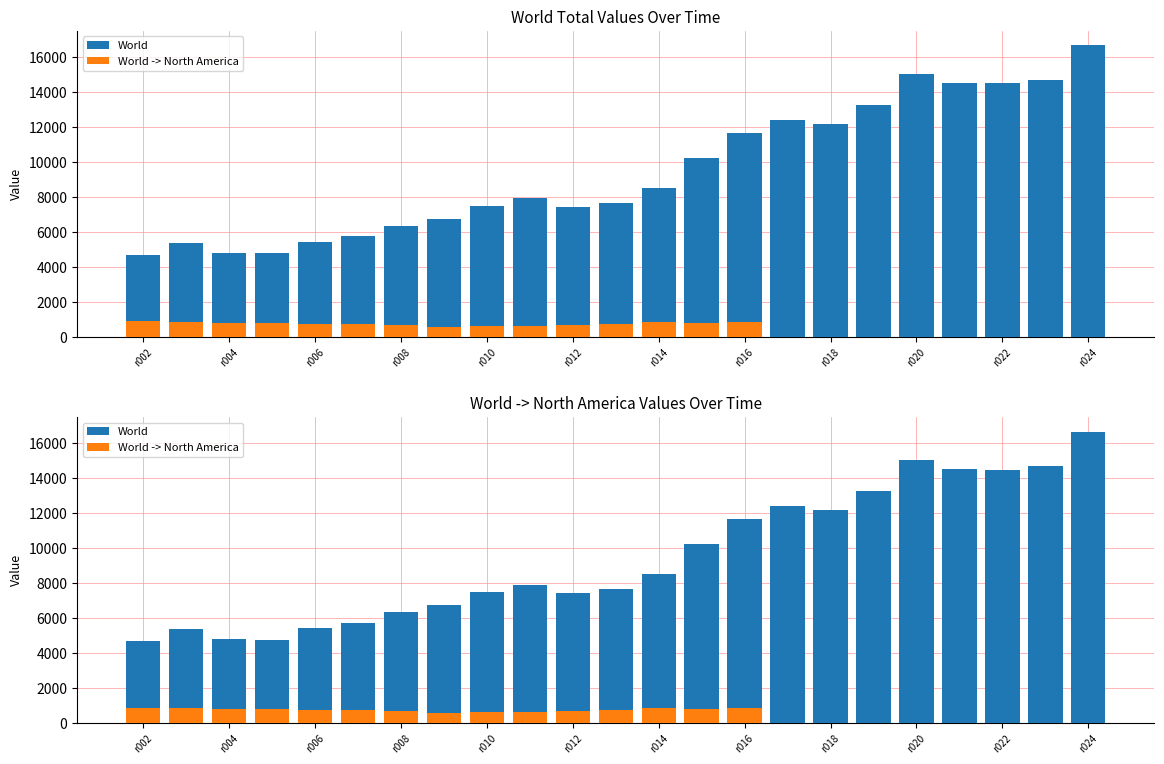

What is the maximum value shown in the chart?

16648